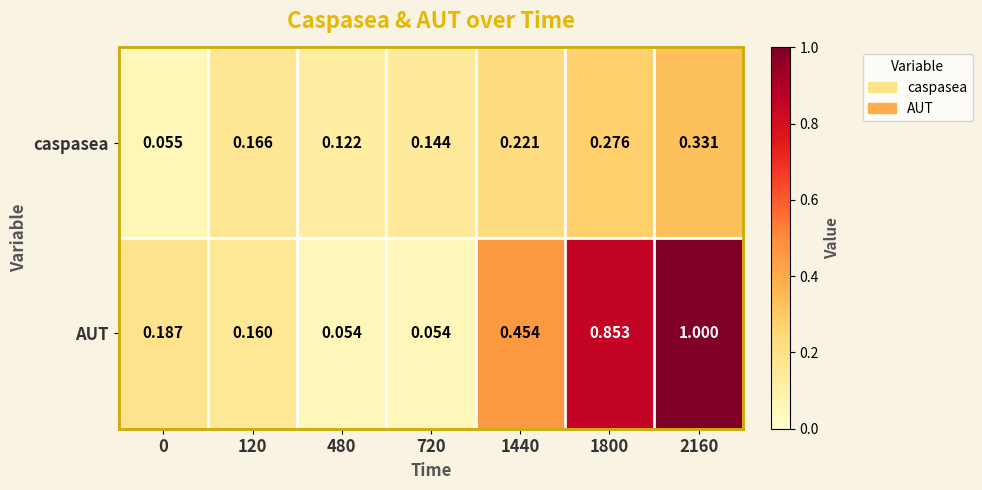

Which series has the largest range (max minus min)?

AUT